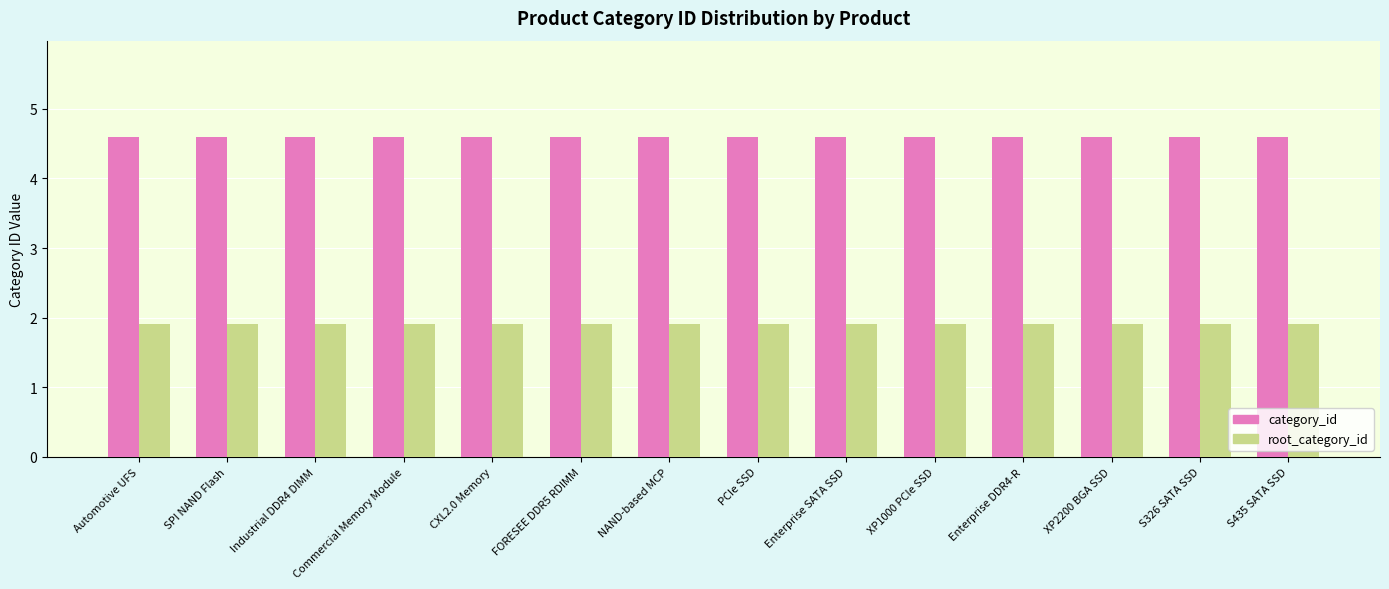

What is the value of the category_id bar at the 14th from the left?

4.6